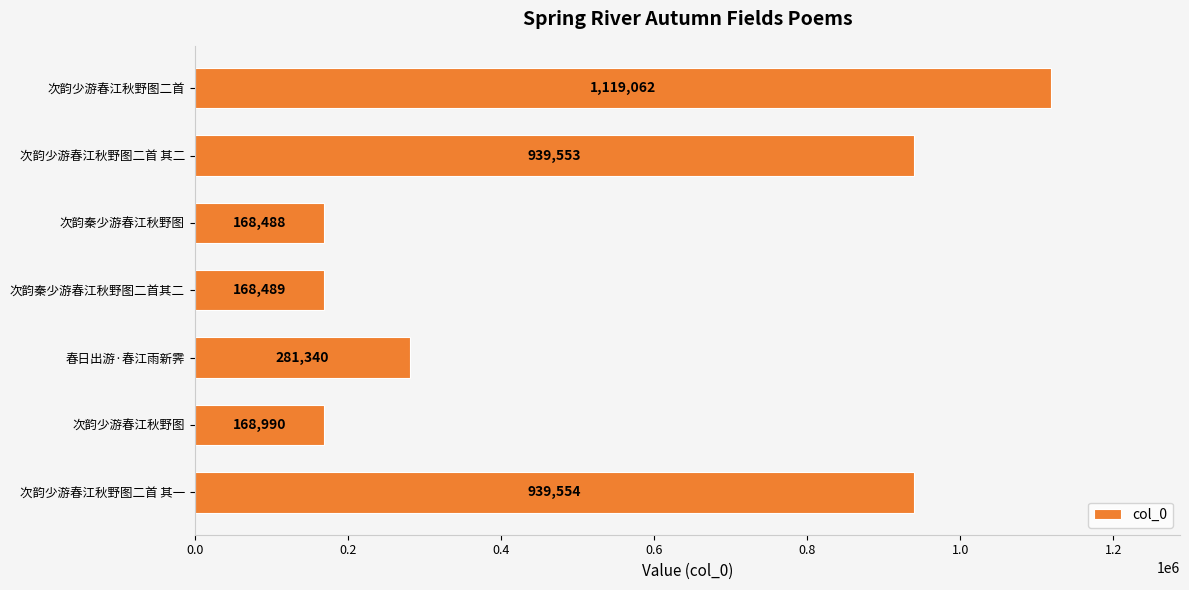

How many bars are there in total?

7